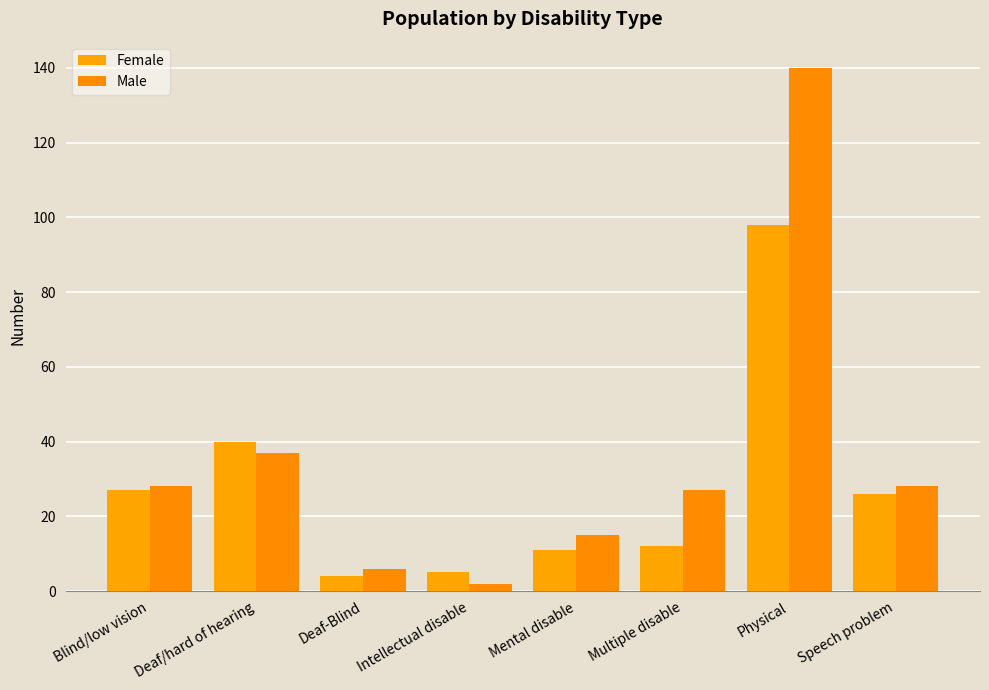

Rank the series by their average value, from highest to lowest.

Male, Female